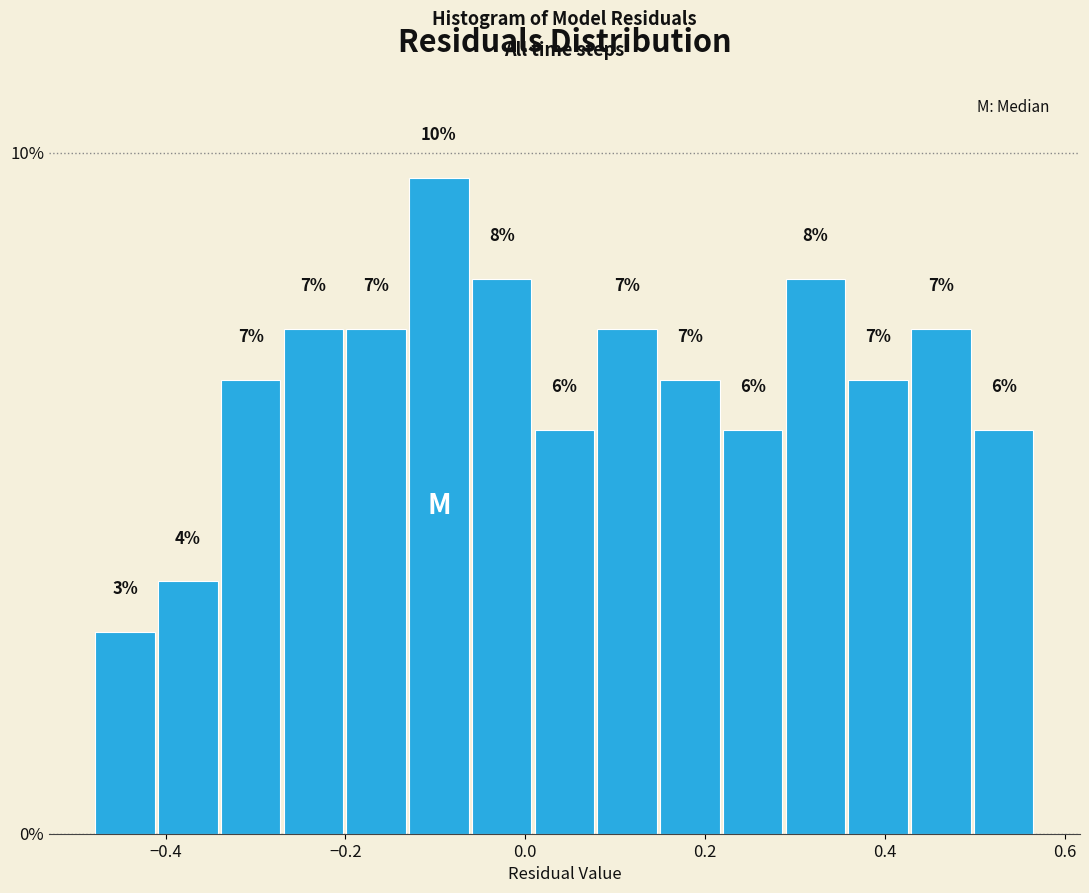

Read against the x-axis, roughly where is the centre of the tallest bar?

-0.10